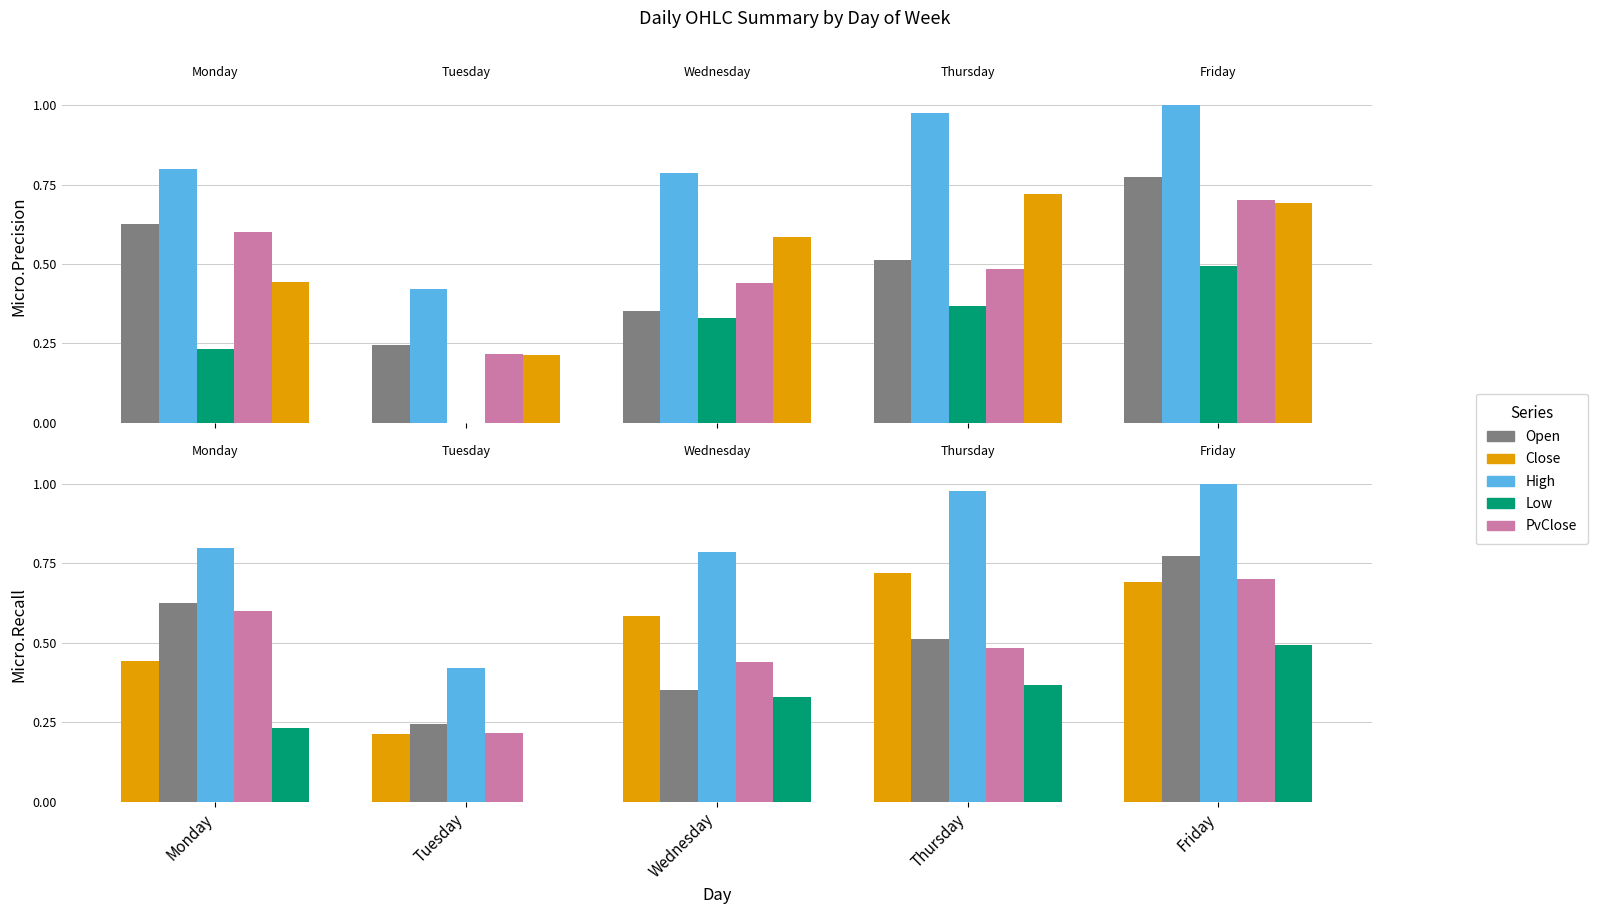

Reading left to right, transcribe all the data shown in this chart.

Open: Monday=0.6	Tuesday=0.2	Wednesday=0.4	Thursday=0.5	Friday=0.8
High: Monday=0.8	Tuesday=0.4	Wednesday=0.8	Thursday=1.0	Friday=1.0
Low: Monday=0.2	Tuesday=0.0	Wednesday=0.3	Thursday=0.4	Friday=0.5
PvClose: Monday=0.6	Tuesday=0.2	Wednesday=0.4	Thursday=0.5	Friday=0.7
Close: Monday=0.4	Tuesday=0.2	Wednesday=0.6	Thursday=0.7	Friday=0.7